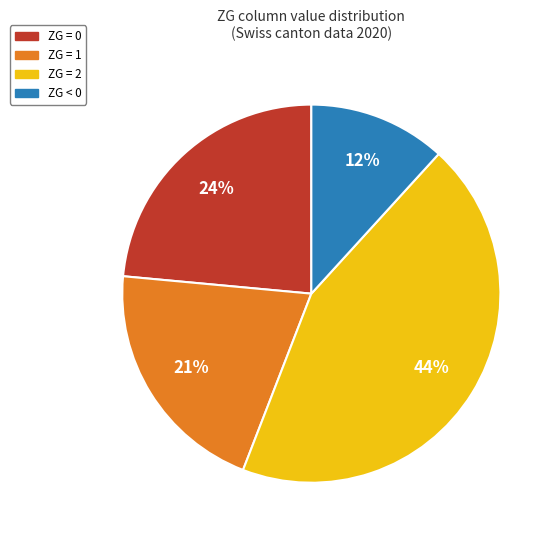

Is there a majority slice in this chart?

No